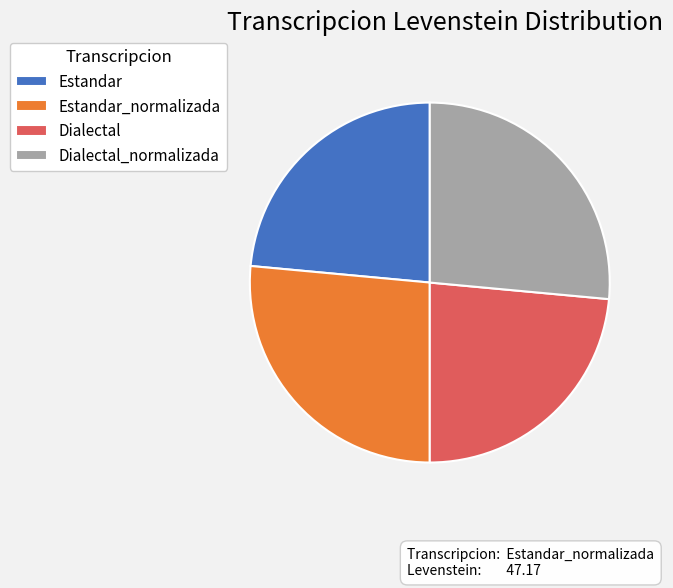

Count the number of slices in the pie.

4